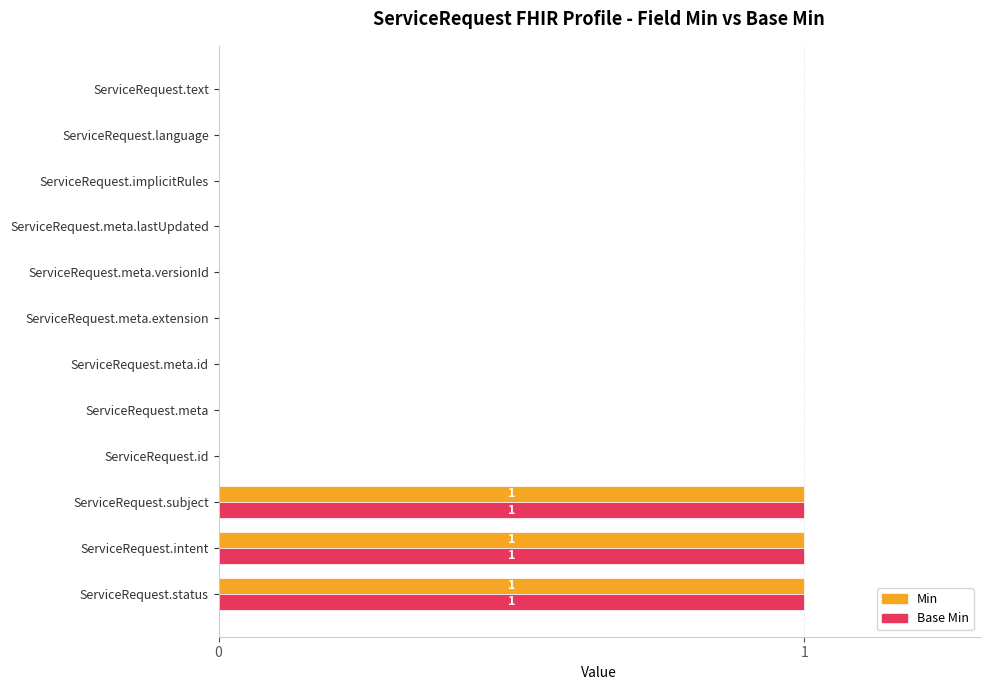

How many series are shown in this chart?

2